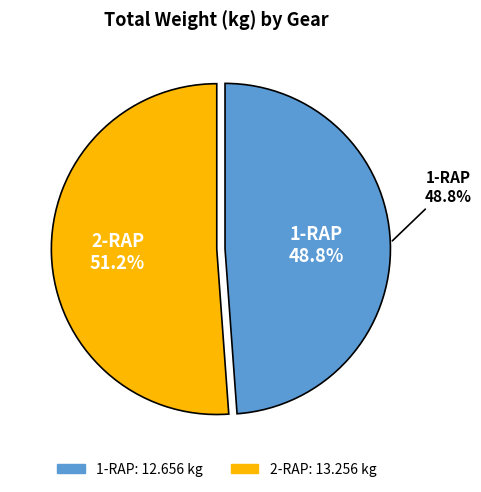

How many slices are in this pie chart?

2